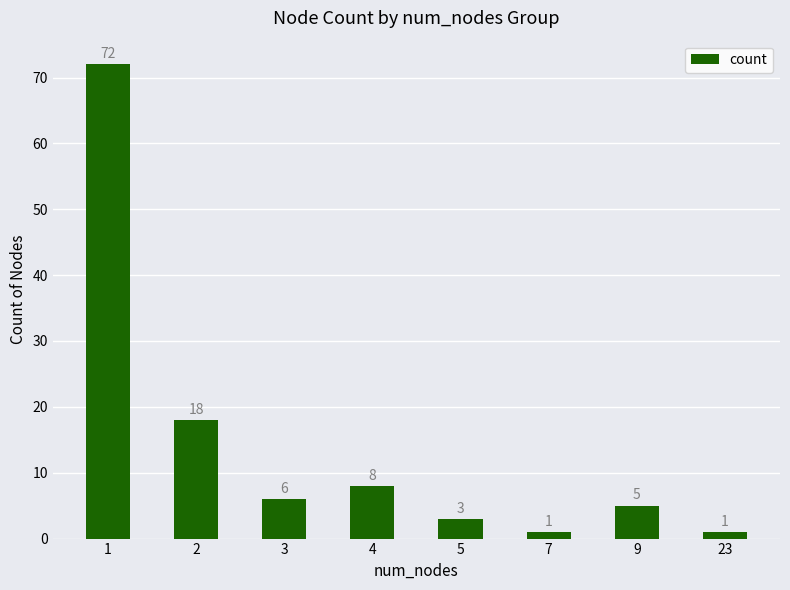

What is the change in value from 7 to 9?

+4